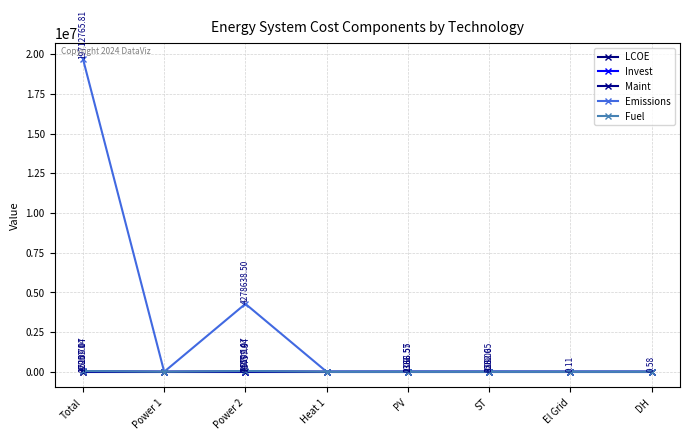

Which has a higher value, DH or Total?

DH